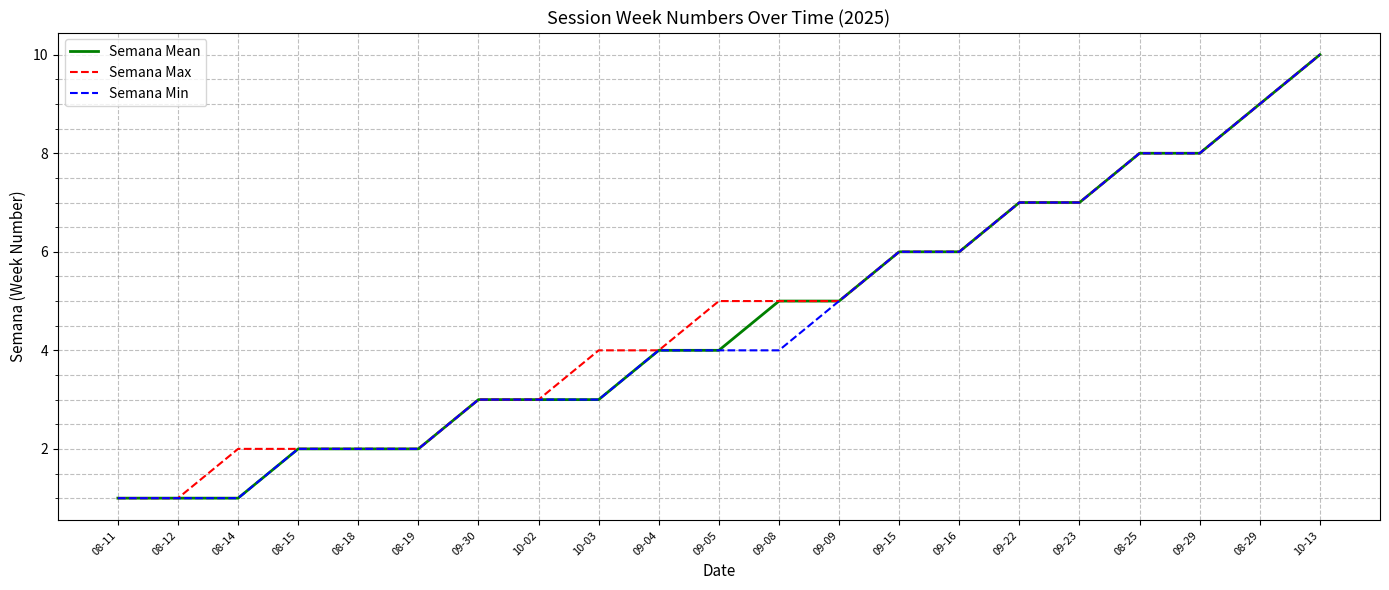

What is the lowest value of the Semana Max series?

1